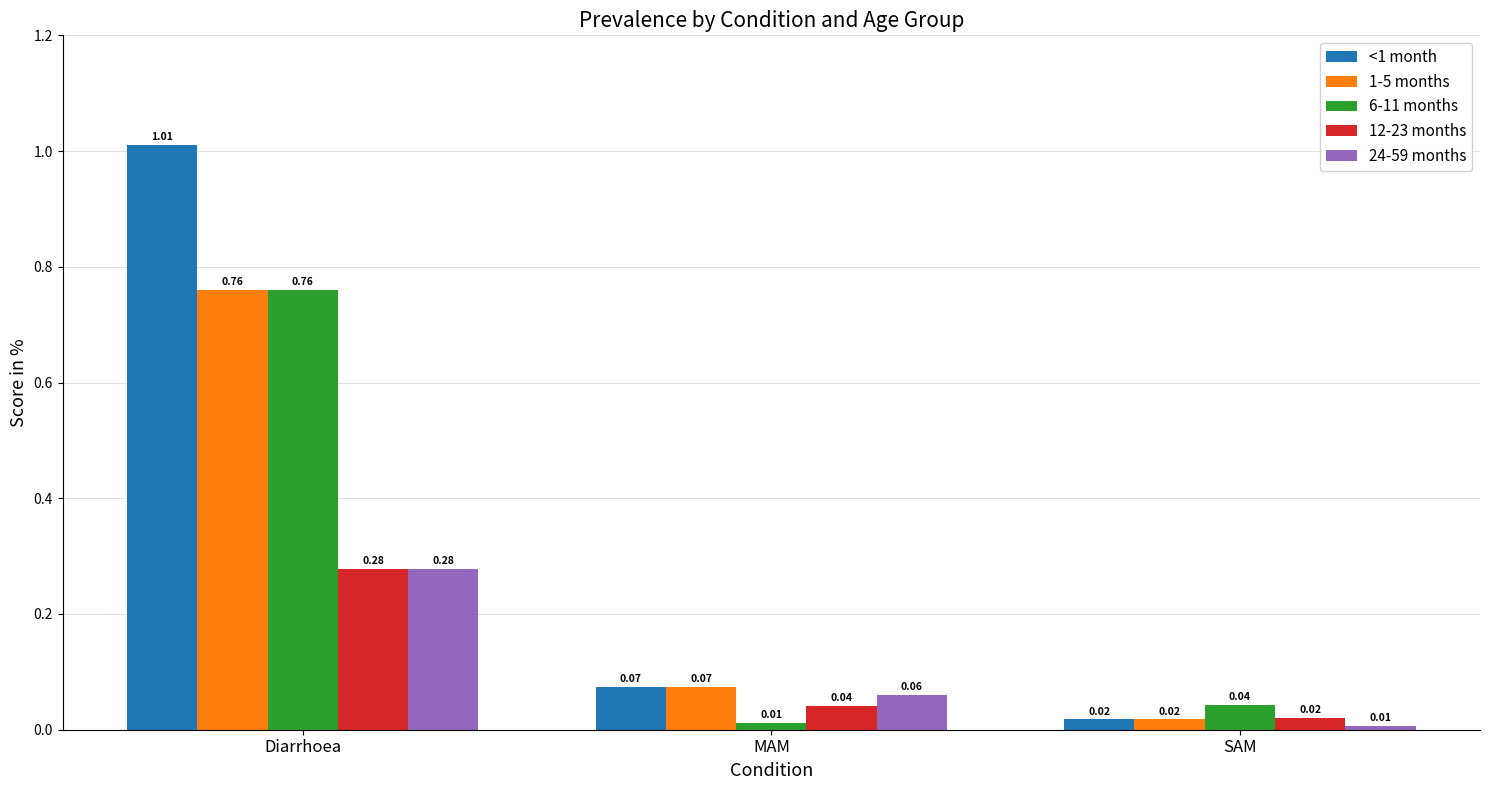

Is the value of 24-59 months at Diarrhoea greater than the value of 6-11 months at MAM?

Yes